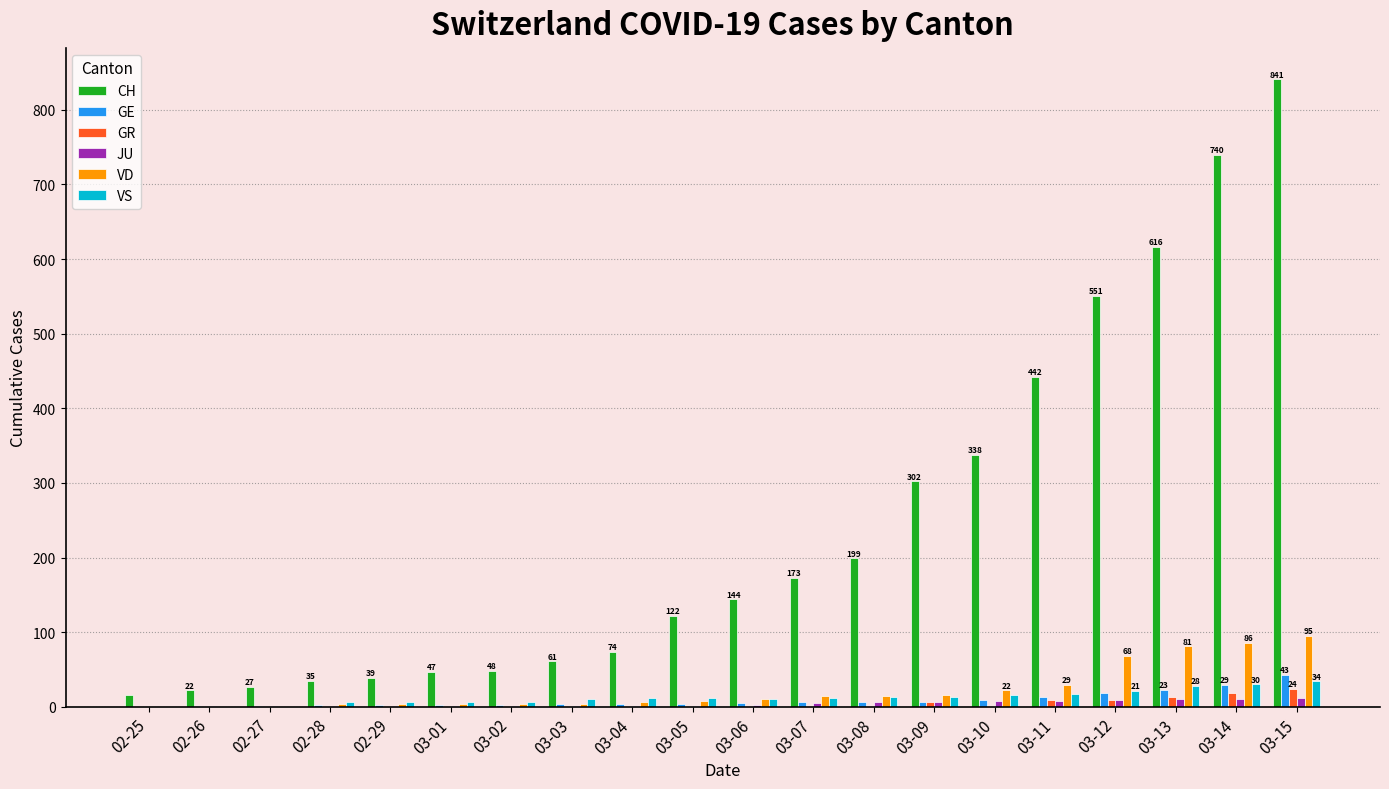

What is the sum of all VS values?

254